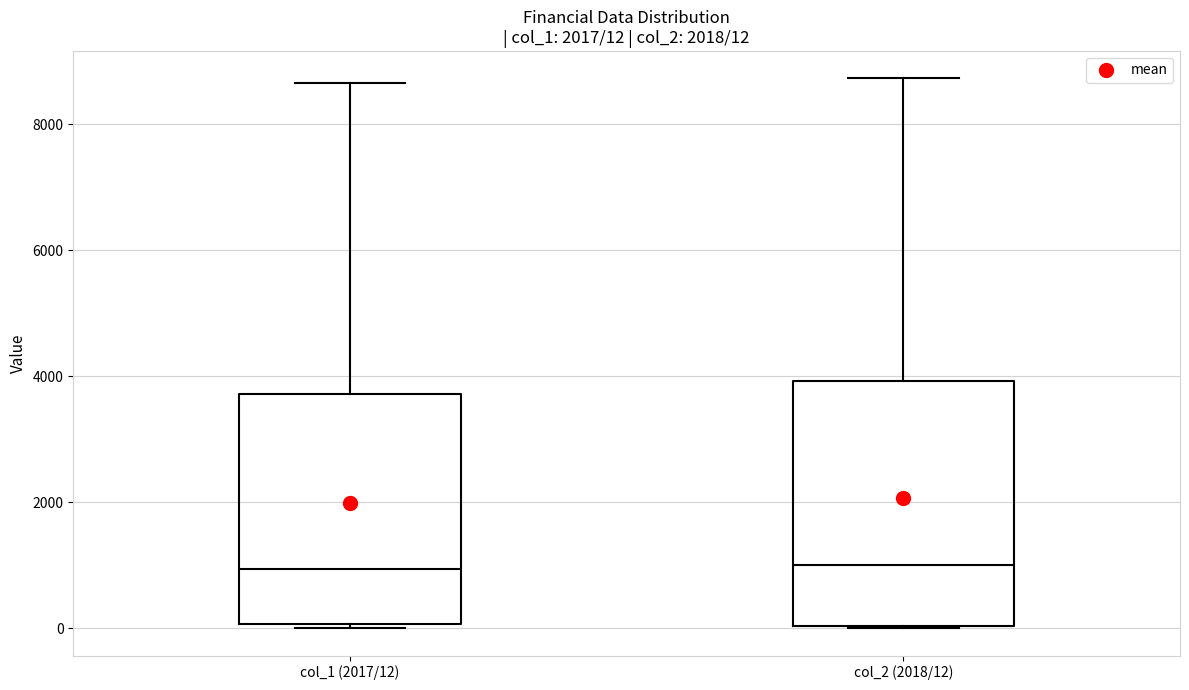

Comparing the boxes themselves (not the whiskers), which one is the tallest?

col_2 (2018/12)